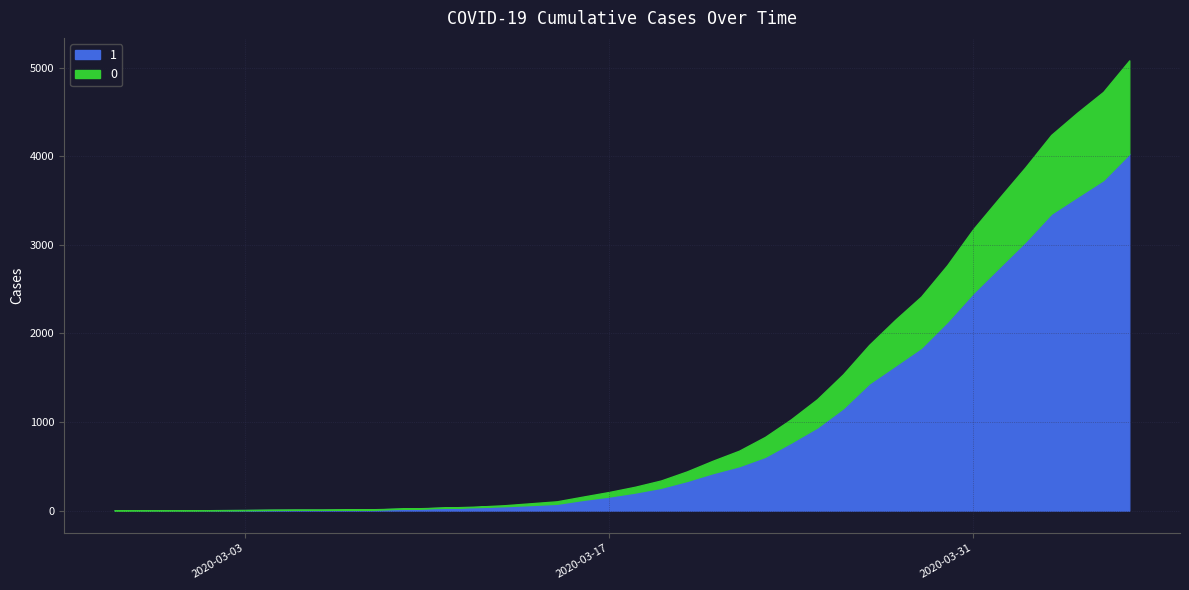

Which series has the largest total across all categories?

1